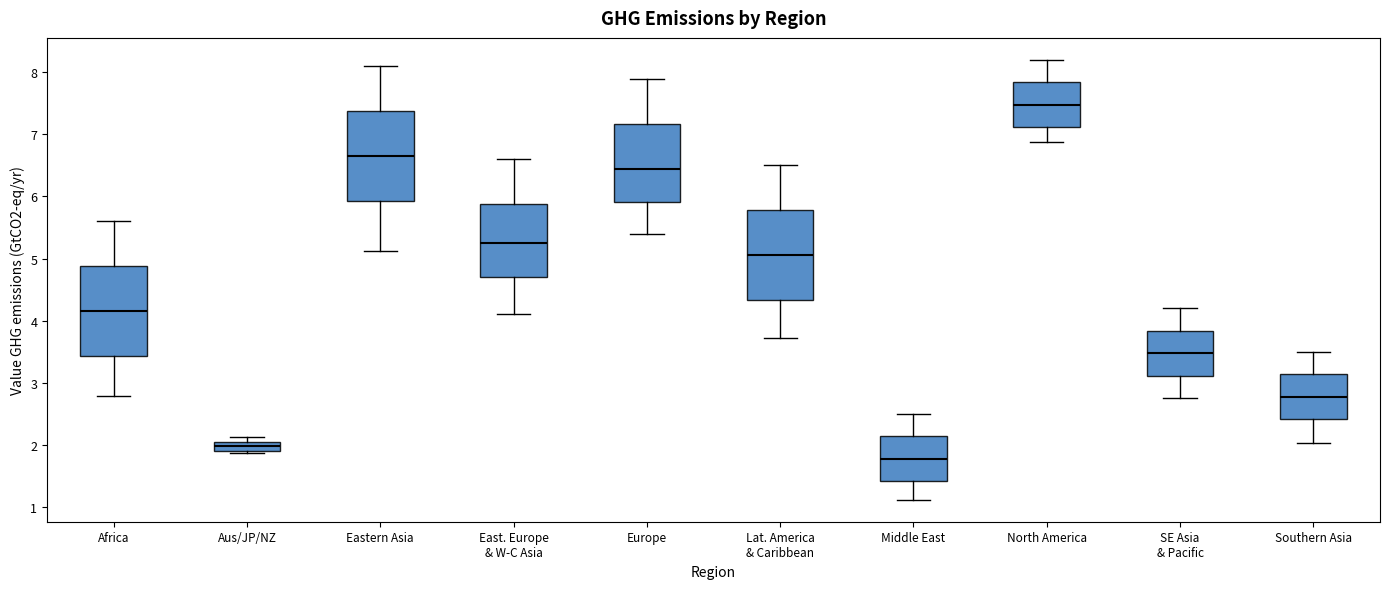

Which box's median line is the highest?

North America